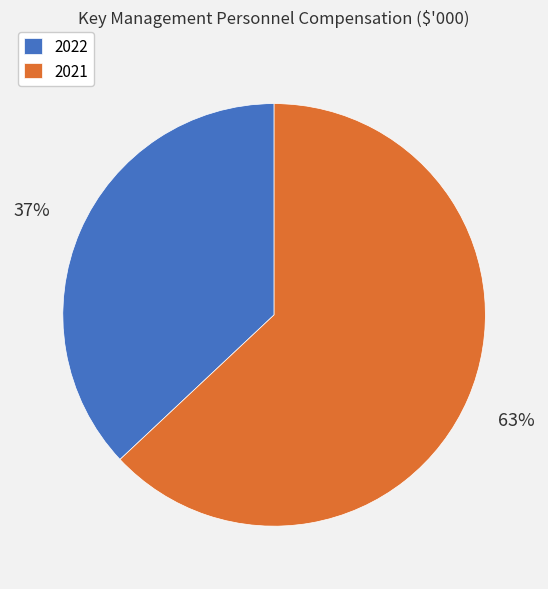

Is it true that 2021 is 63% of the pie?

True